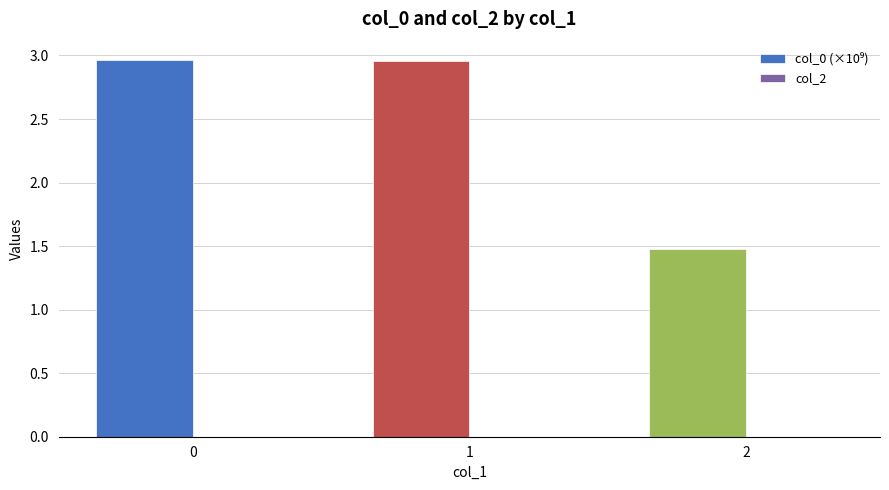

What is the value of the 3rd bar from the left?

1.5